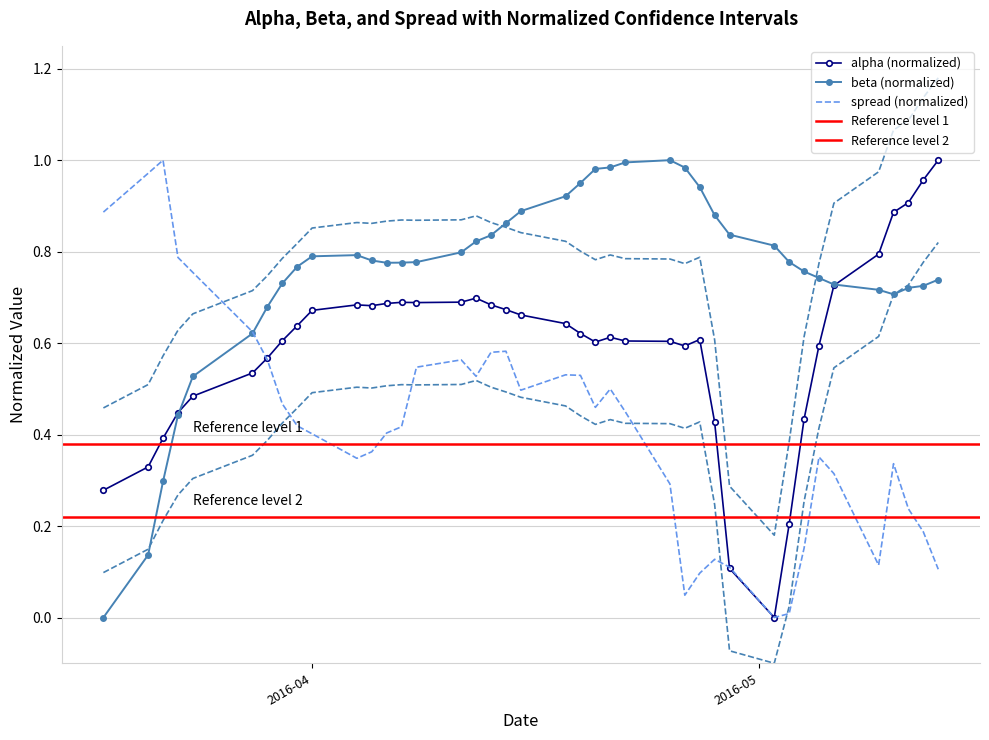

How many interior local peaks does the beta series have?

2